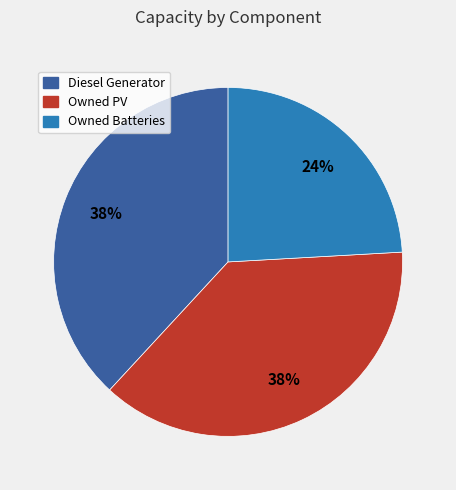

Is there a majority slice in this chart?

No